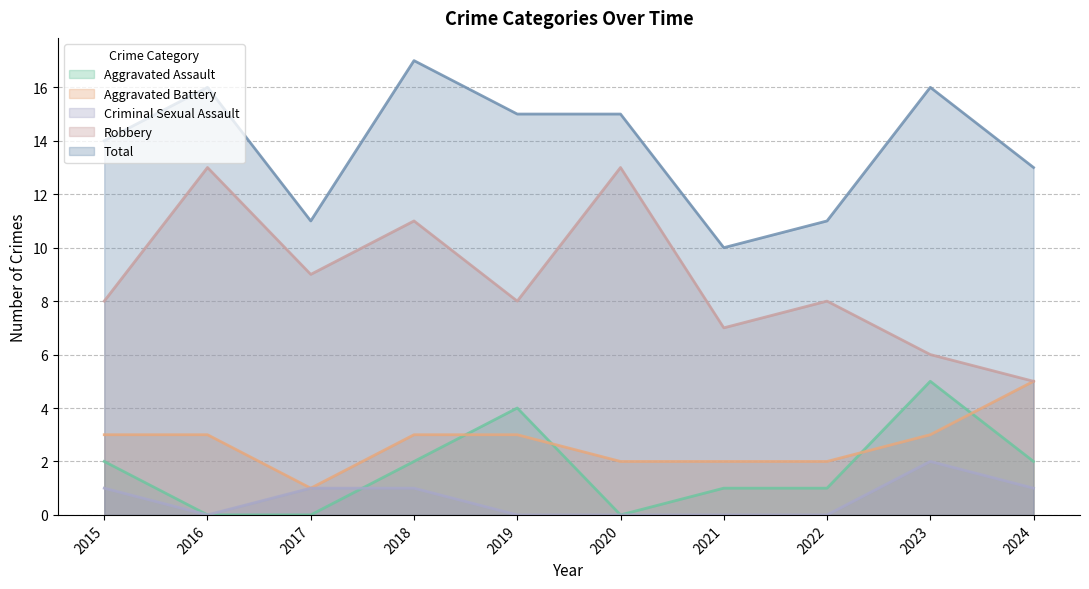

What is the difference between the second highest and minimum values in the Aggravated Battery series?

2